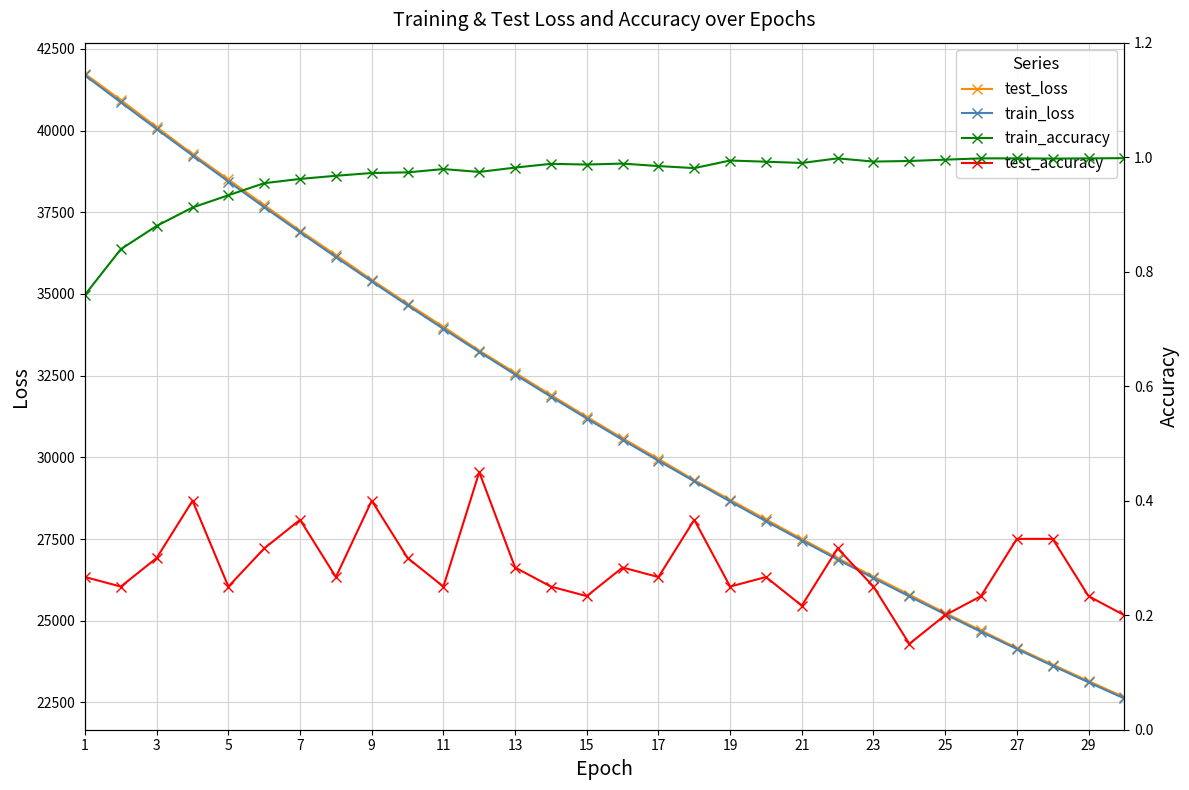

What is the highest value of the train_loss series?

41684.6